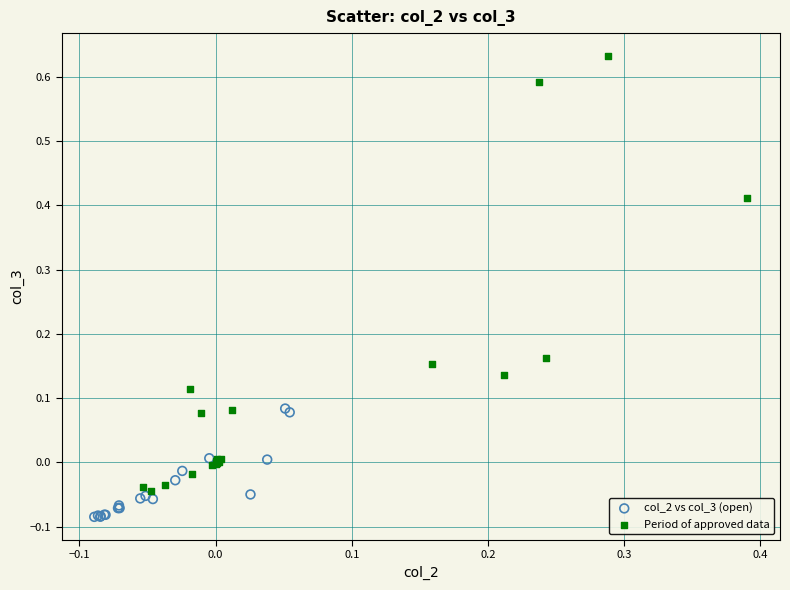

What are all the series names shown in the legend?

col_2 vs col_3 (open), Period of approved data